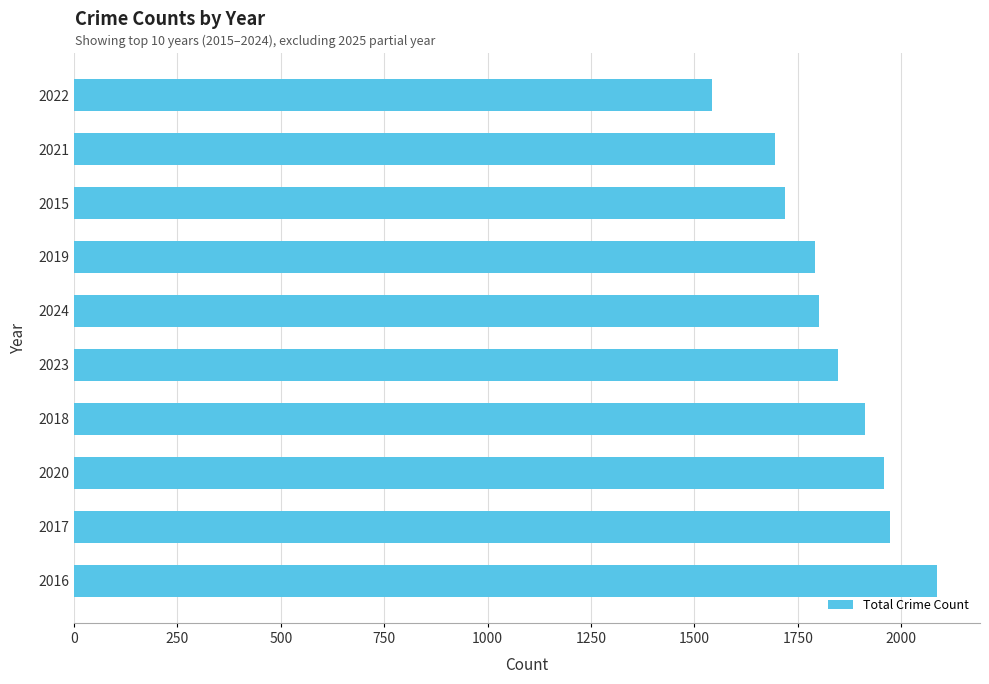

Between 2023 and 2021, which is larger?

2023